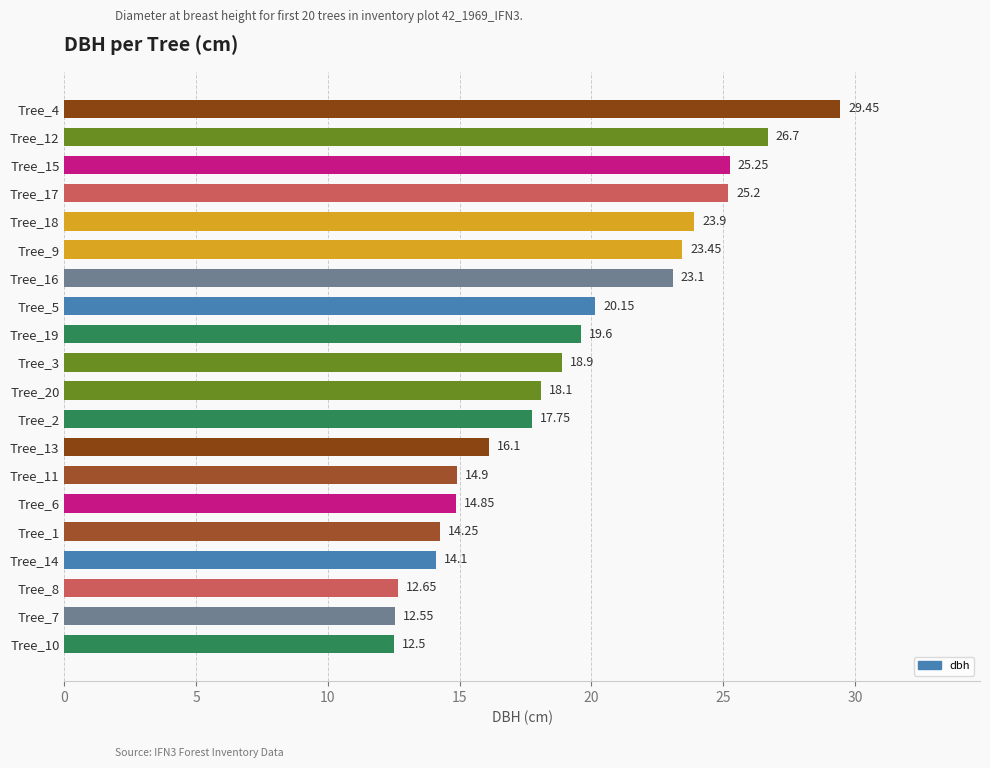

Rank the categories by value from highest to lowest.

Tree_4, Tree_12, Tree_15, Tree_17, Tree_18, Tree_9, Tree_16, Tree_5, Tree_19, Tree_3, Tree_20, Tree_2, Tree_13, Tree_11, Tree_6, Tree_1, Tree_14, Tree_8, Tree_7, Tree_10